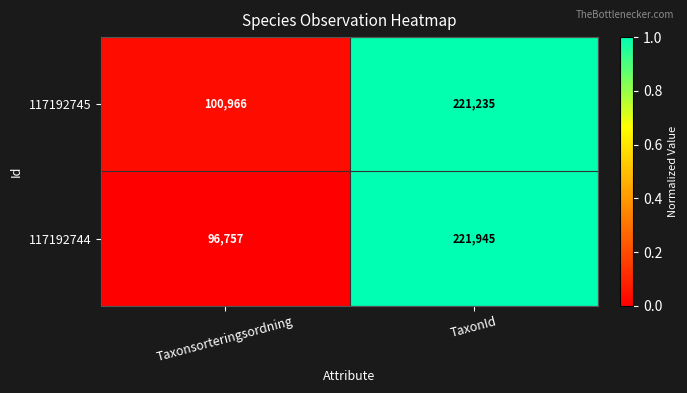

The value of 117192744 at TaxonId is 50000. True or false?

False